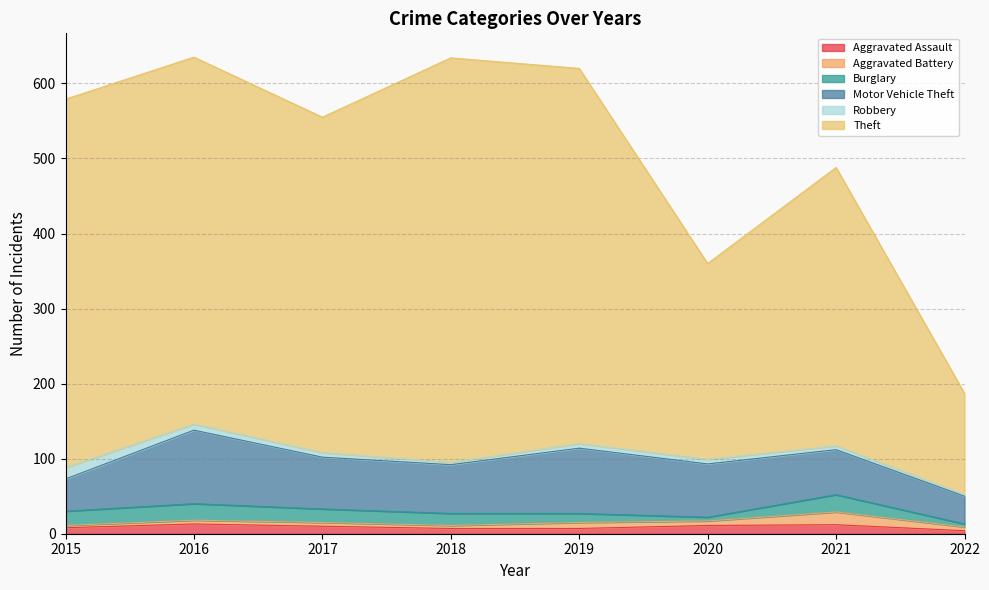

What is the average value of the Aggravated Battery series?

7